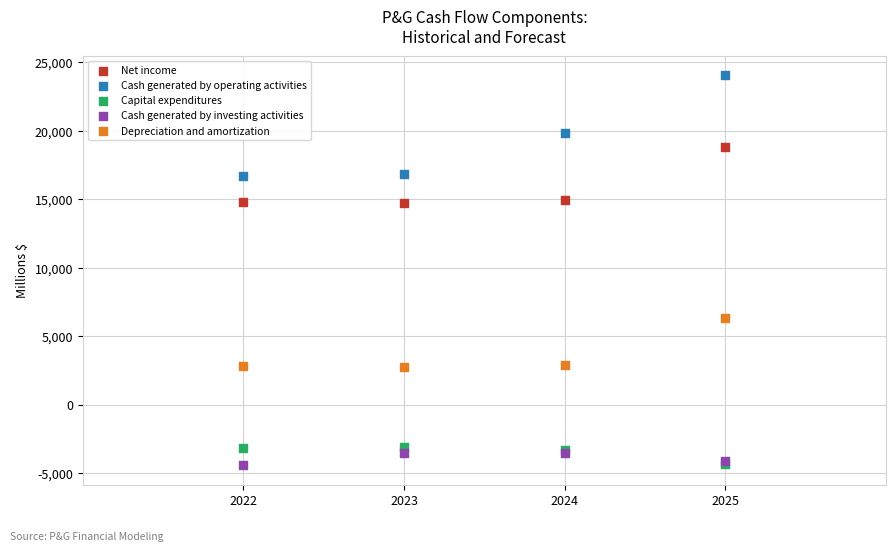

Which series has the widest spread of Y values?

Cash generated by operating activities